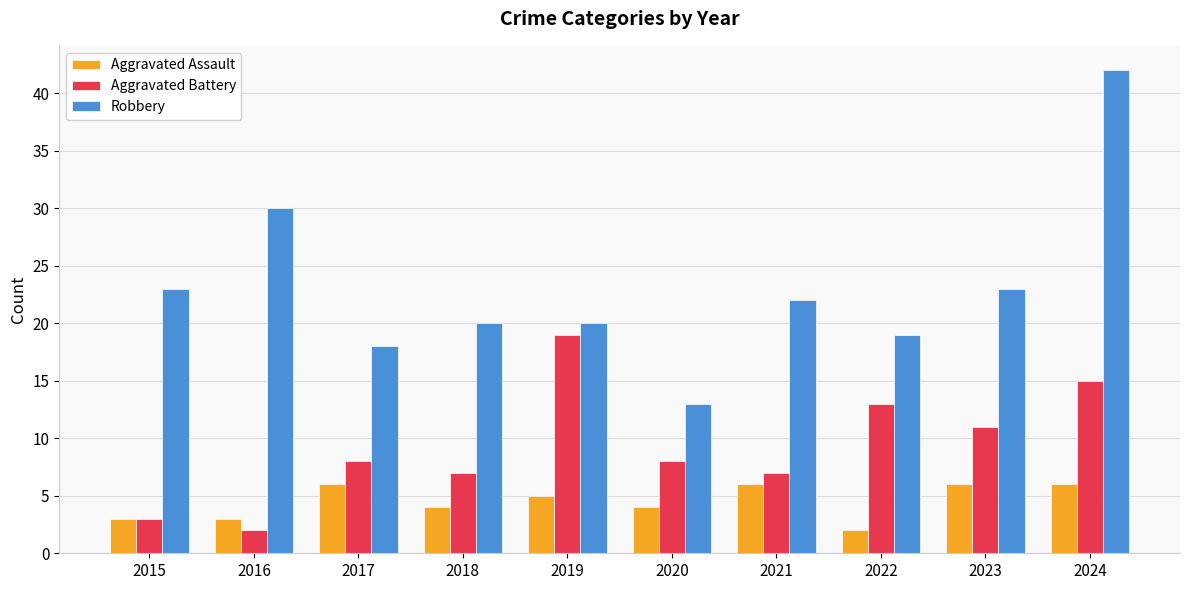

Reading left to right, list all the values displayed in this chart.

Aggravated Assault: 2015=3	2016=3	2017=6	2018=4	2019=5	2020=4	2021=6	2022=2	2023=6	2024=6
Aggravated Battery: 2015=3	2016=2	2017=8	2018=7	2019=19	2020=8	2021=7	2022=13	2023=11	2024=15
Robbery: 2015=23	2016=30	2017=18	2018=20	2019=20	2020=13	2021=22	2022=19	2023=23	2024=42